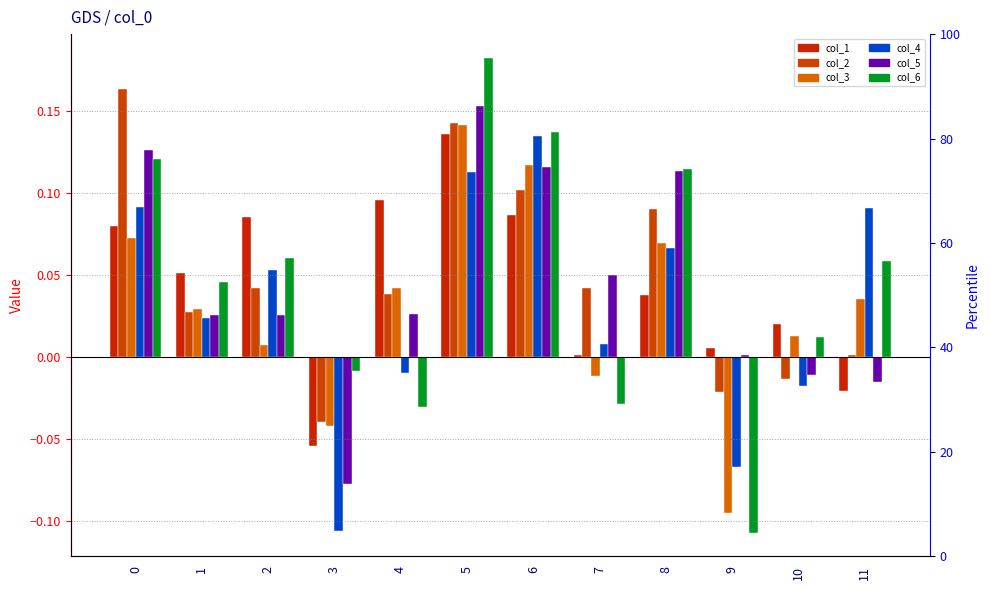

List the labels in order of col_3 value, smallest first.

9, 3, 7, 2, 10, 1, 11, 4, 8, 0, 6, 5